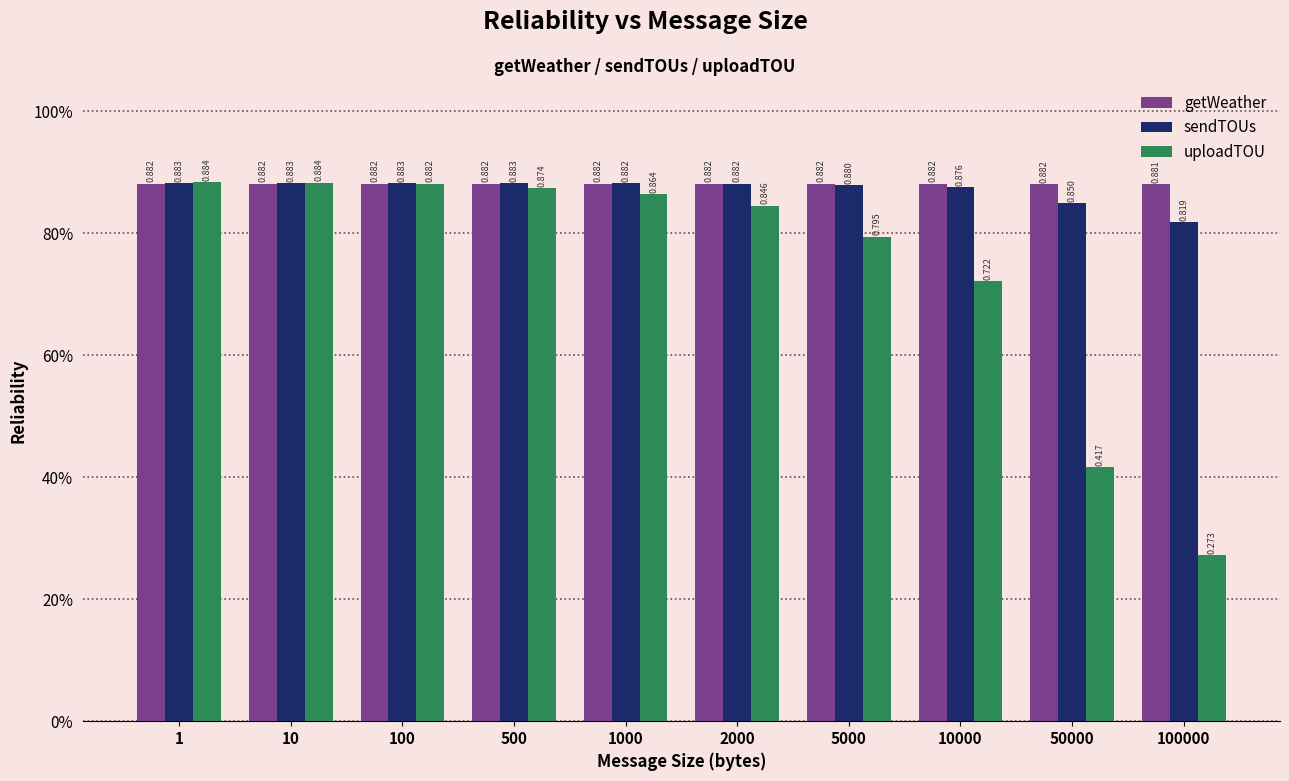

What is the sum of all getWeather values?

8.8